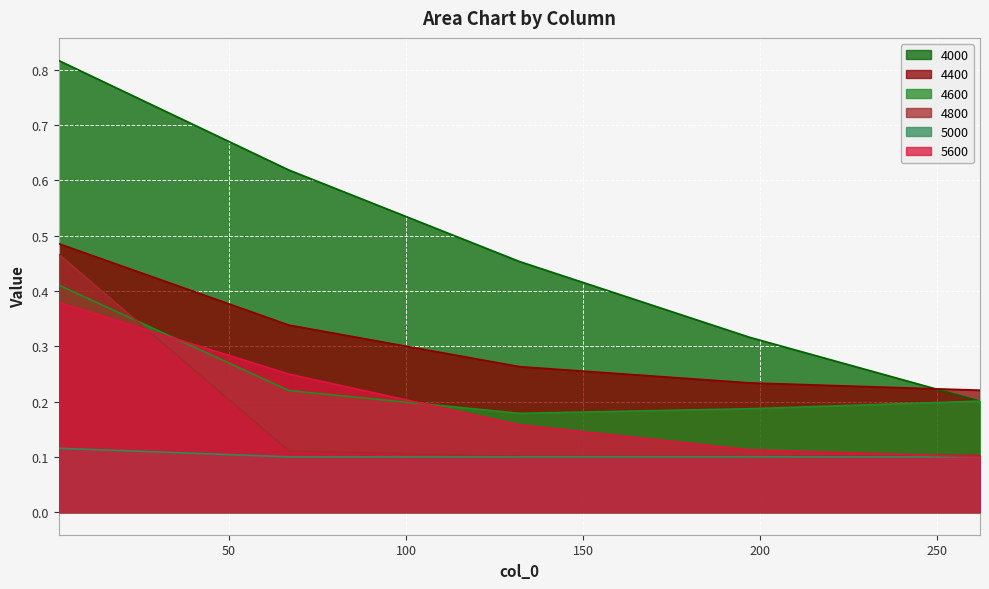

Which has a higher value, 67 or 262?

67